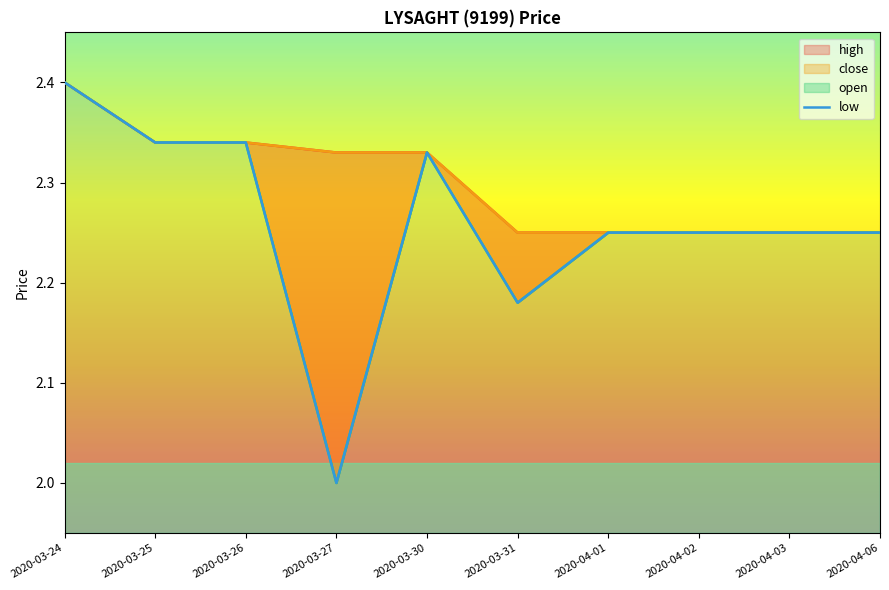

What is the average value?

2.3